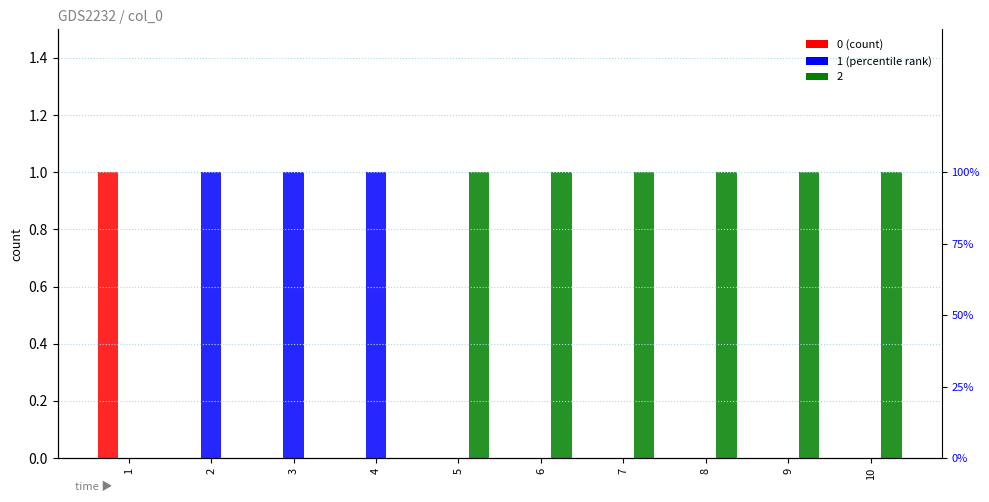

Count the number of categories in the chart.

10